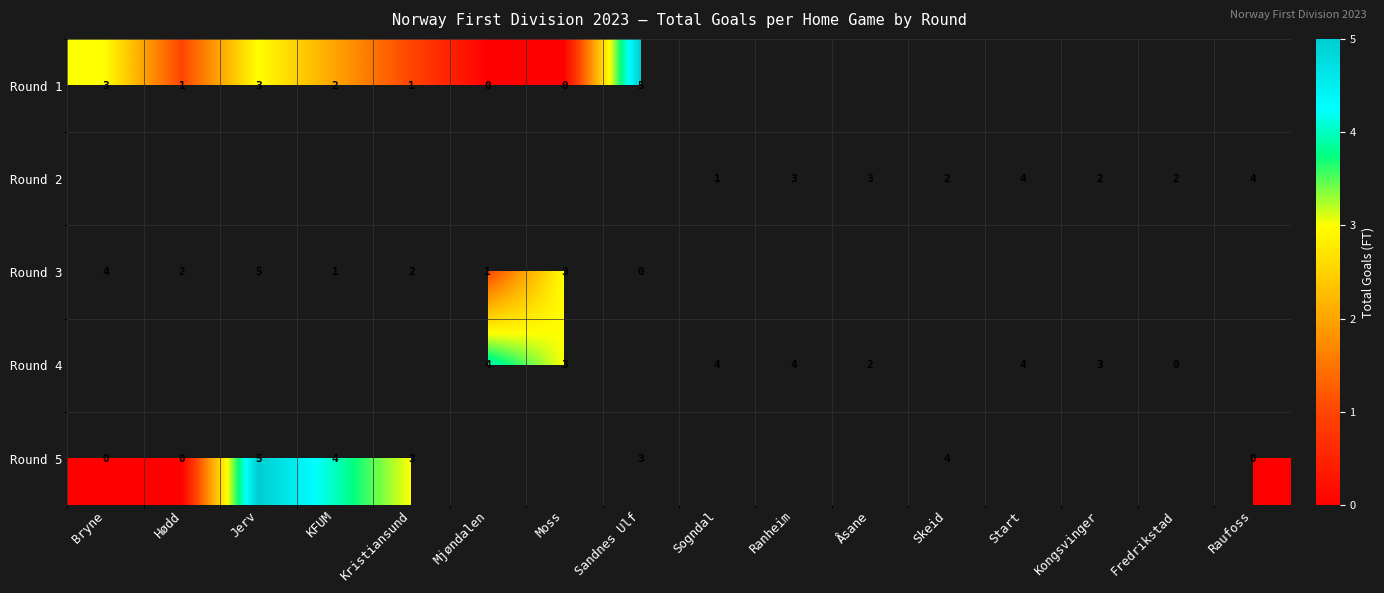

The Round 4 series shows 2 at Åsane. True or false?

True